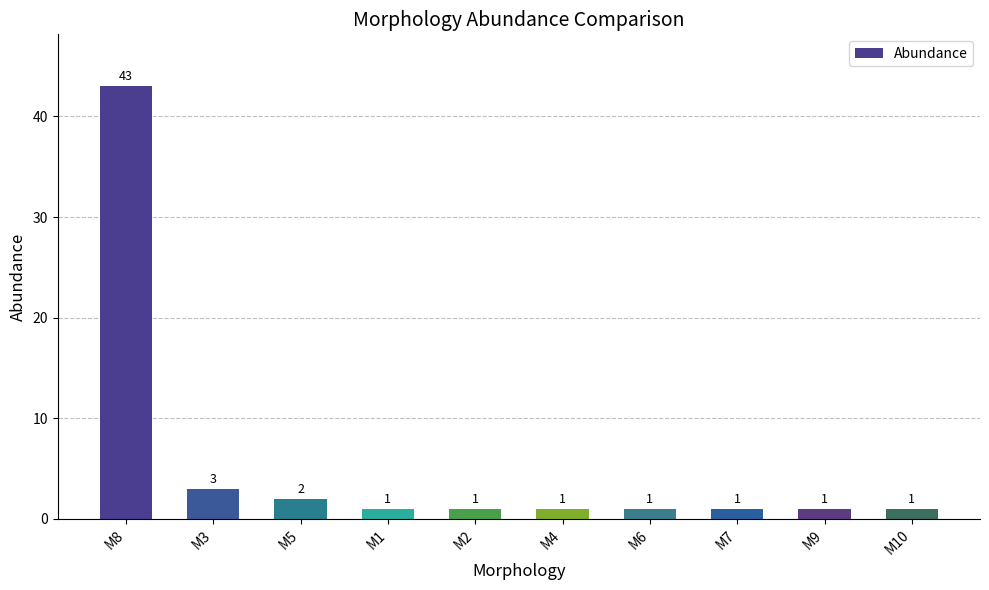

What is the sum of all values?

55